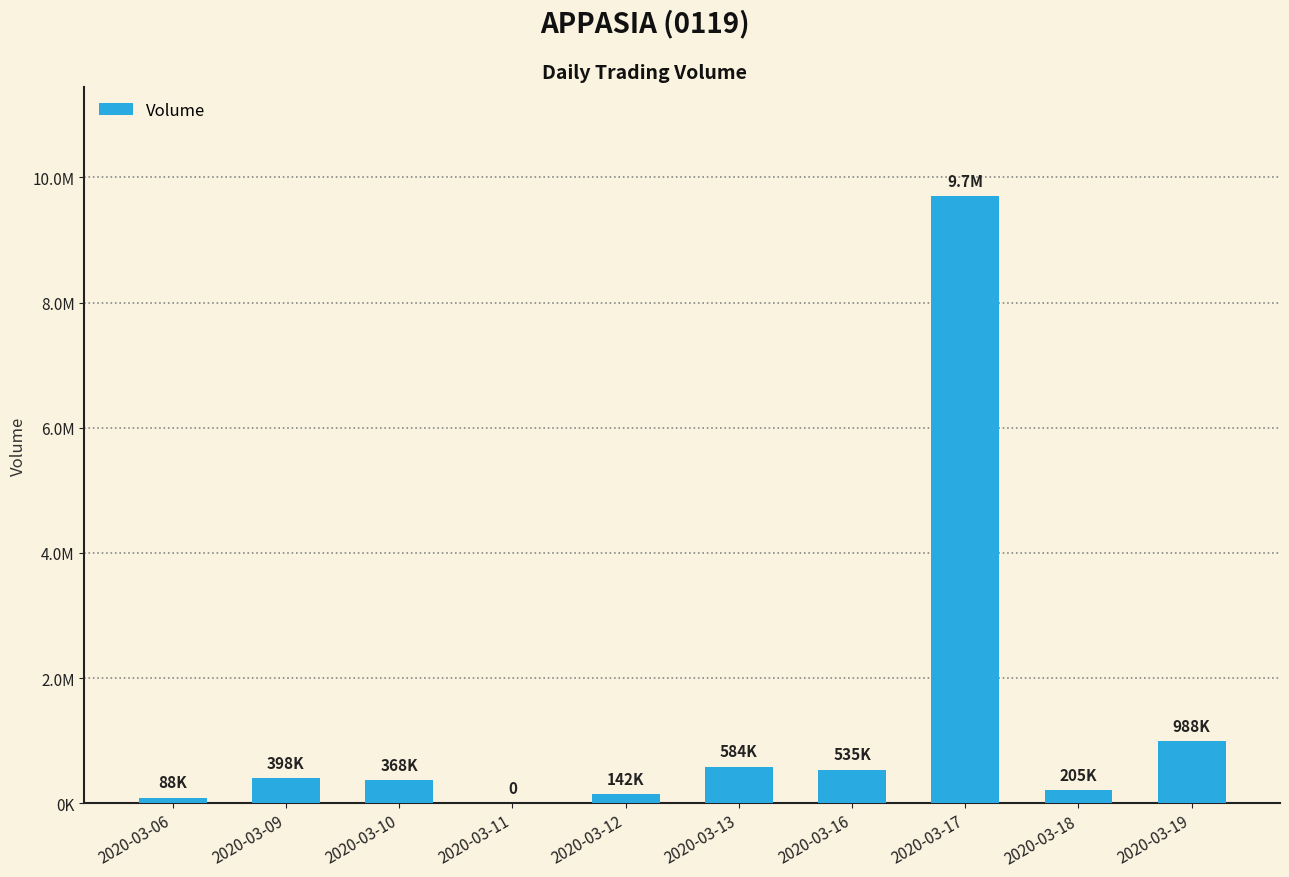

Where is the data nearest to the value 4850000?

2020-03-19